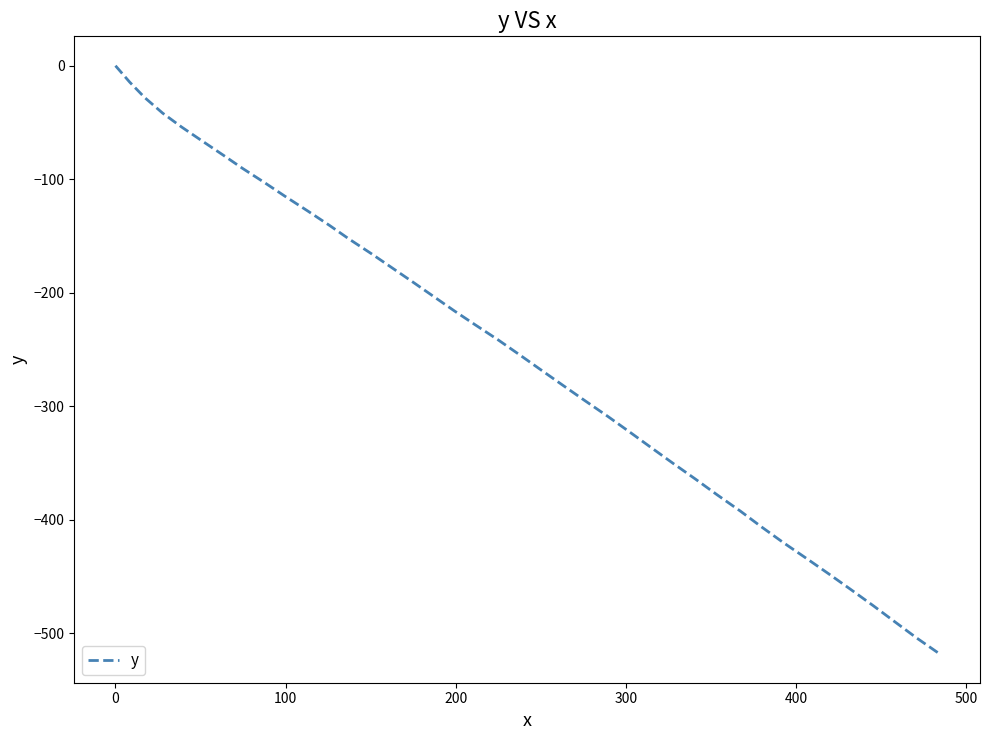

What is the smallest value displayed?

-517.5